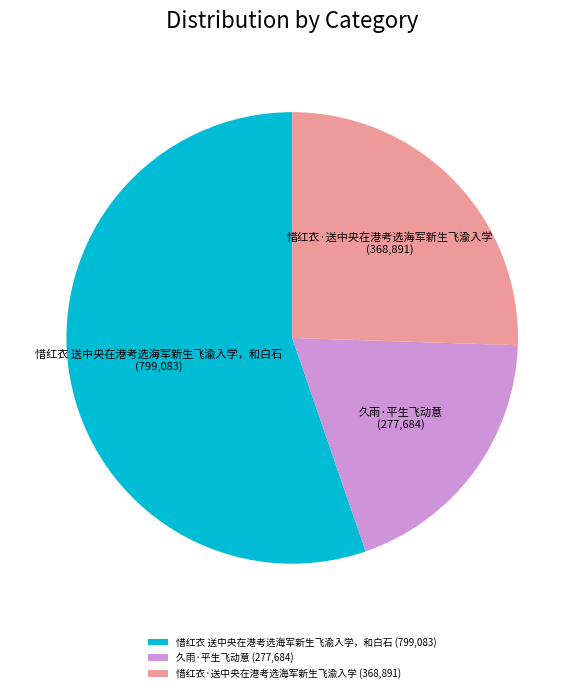

What is the smallest slice in the pie chart?

久雨·平生飞动意